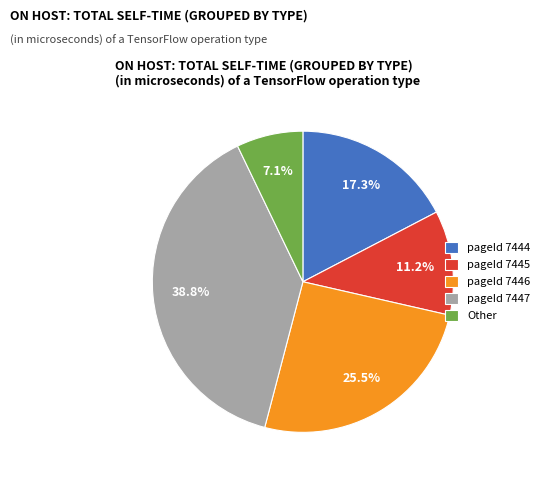

What is the smallest slice in the pie chart?

Other